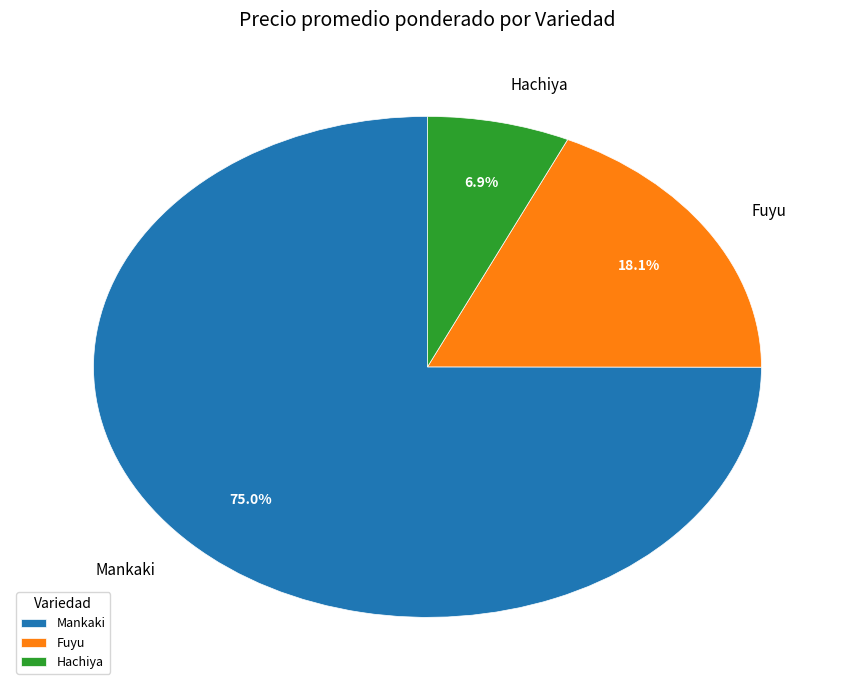

What is the ratio of the value at Fuyu to the value at Hachiya?

2.6